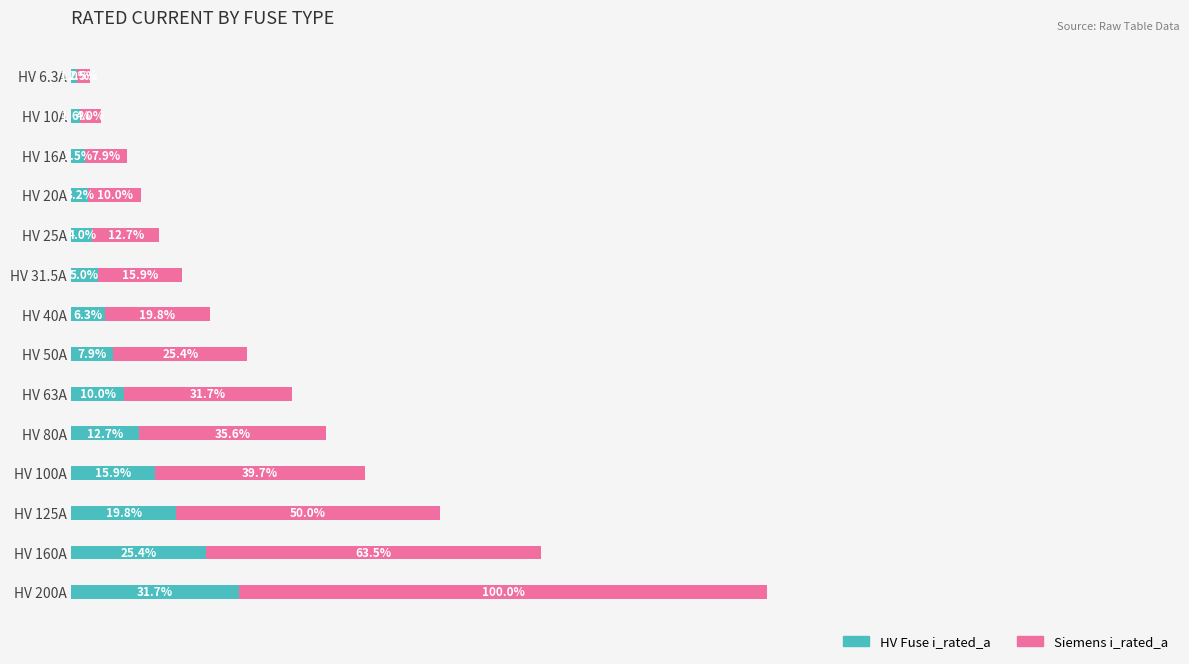

Which category has the lowest value in the HV Fuse i_rated_a series?

HV 6.3A